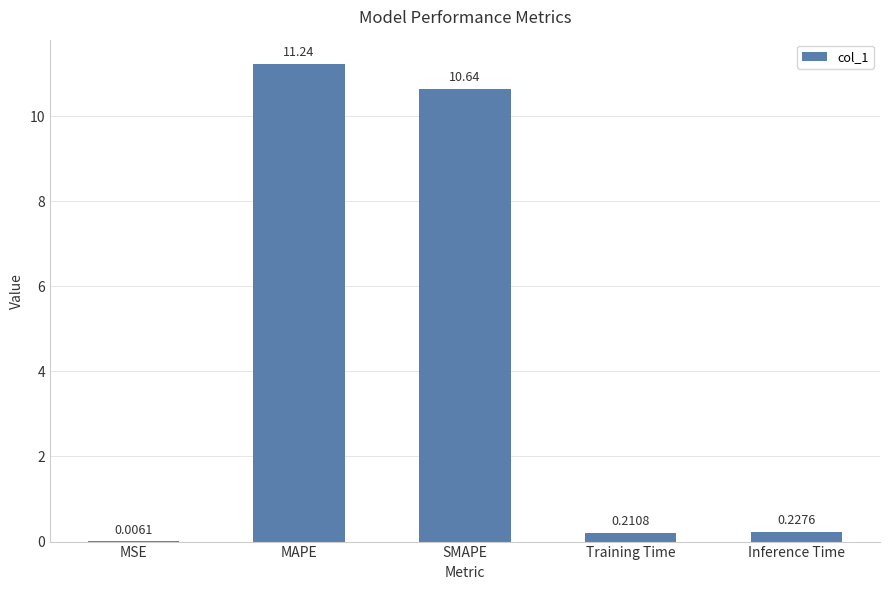

What is the greatest value displayed?

11.2